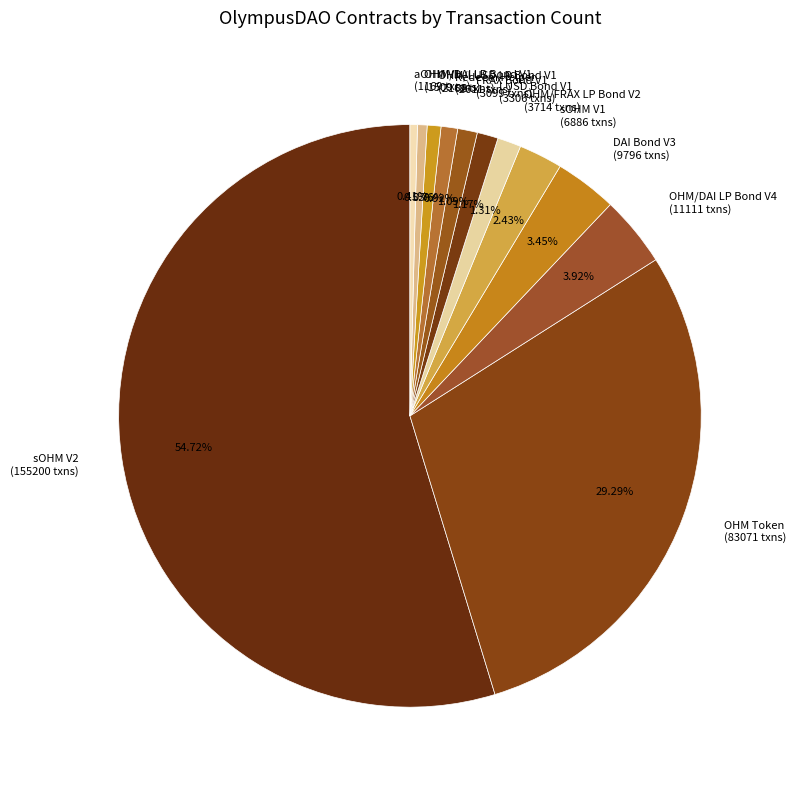

To the nearest percent, what is the average slice percentage?

8%